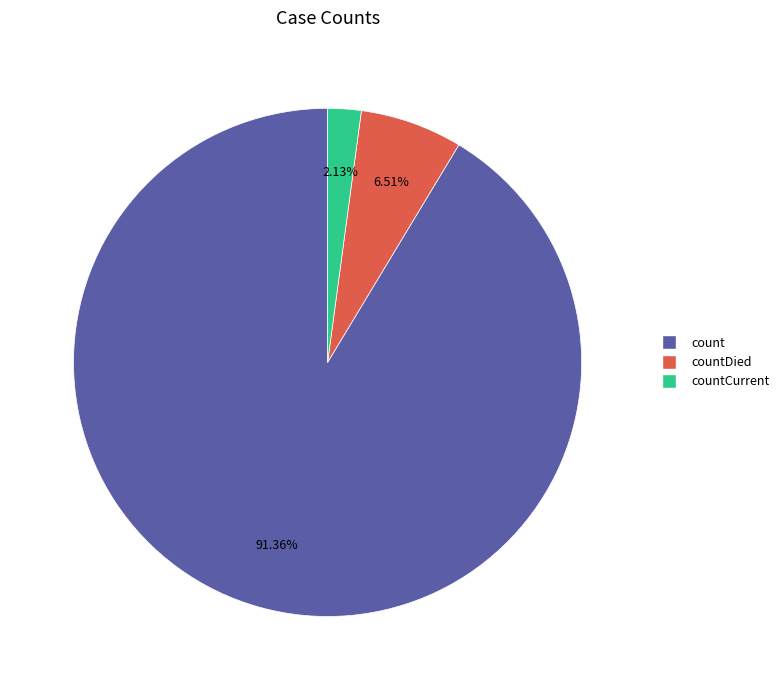

What percentage is the countCurrent slice, to the nearest percent?

2%